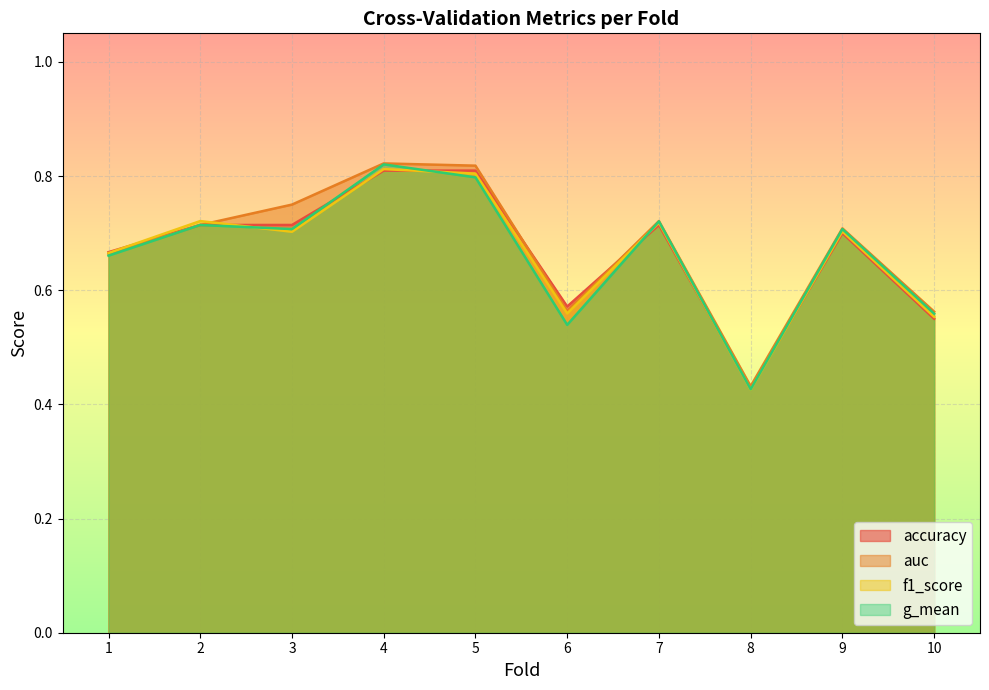

What is the highest value of the f1_score series?

0.8